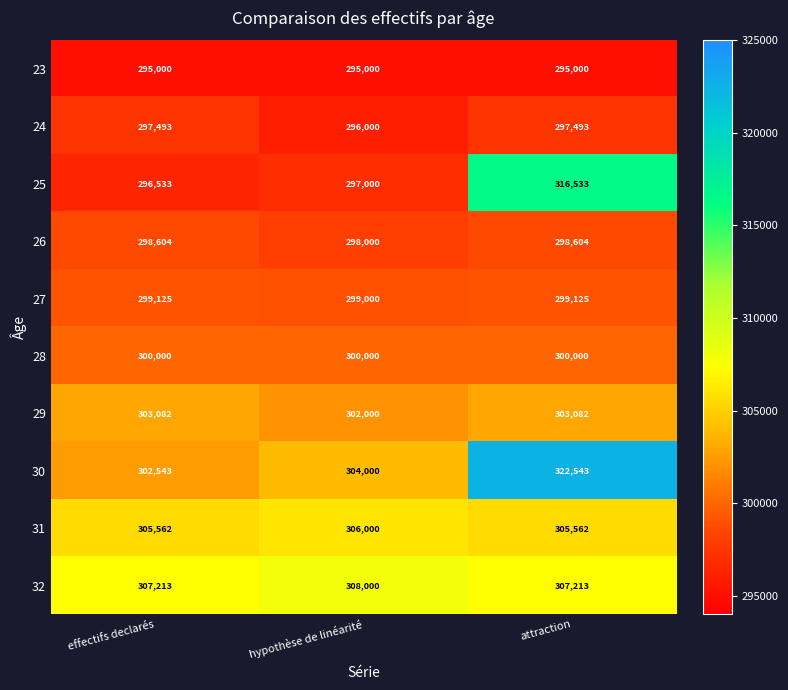

Reading right to left, what are all the values shown in this chart?

23: 295000	295000	295000
24: 297493	296000	297493
25: 316533	297000	296533
26: 298604	298000	298604
27: 299125	299000	299125
28: 300000	300000	300000
29: 303082	302000	303082
30: 322543	304000	302543
31: 305562	306000	305562
32: 307213	308000	307213